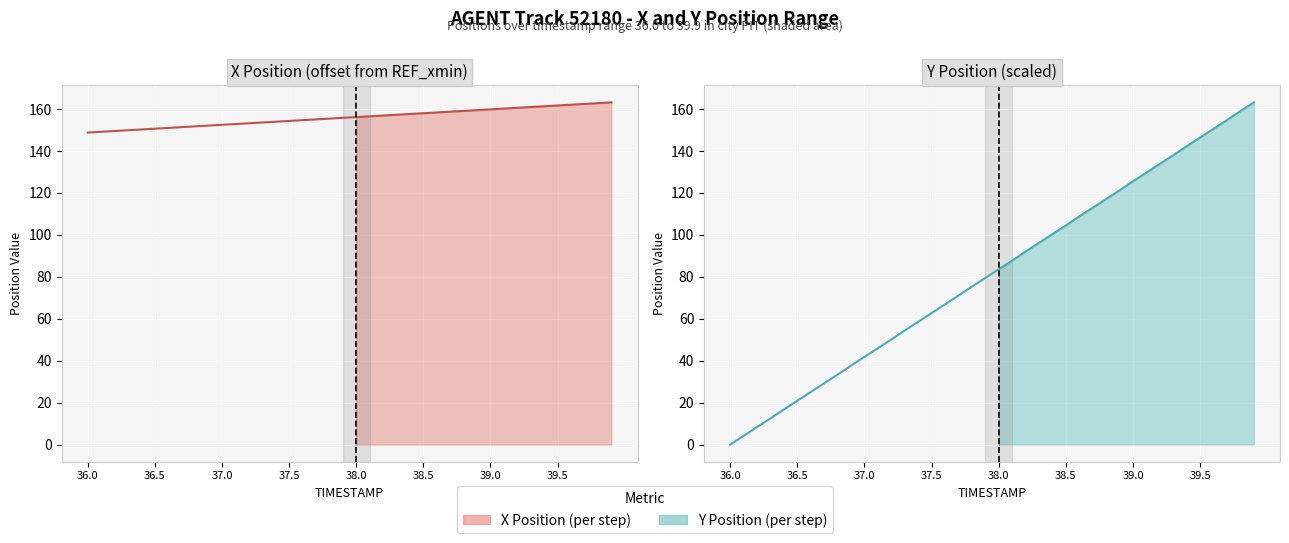

What is the difference between the highest and lowest values at 24?

57.3